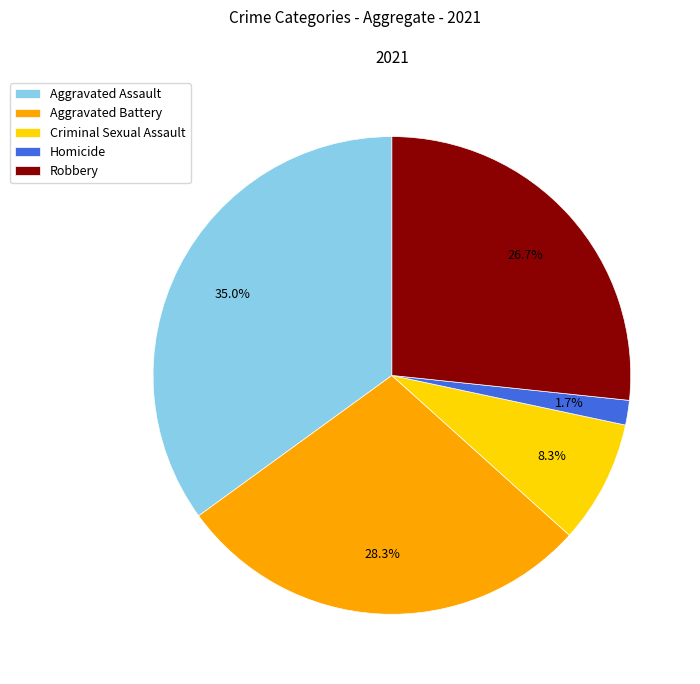

How much of the chart is everything except Homicide?

98.3%